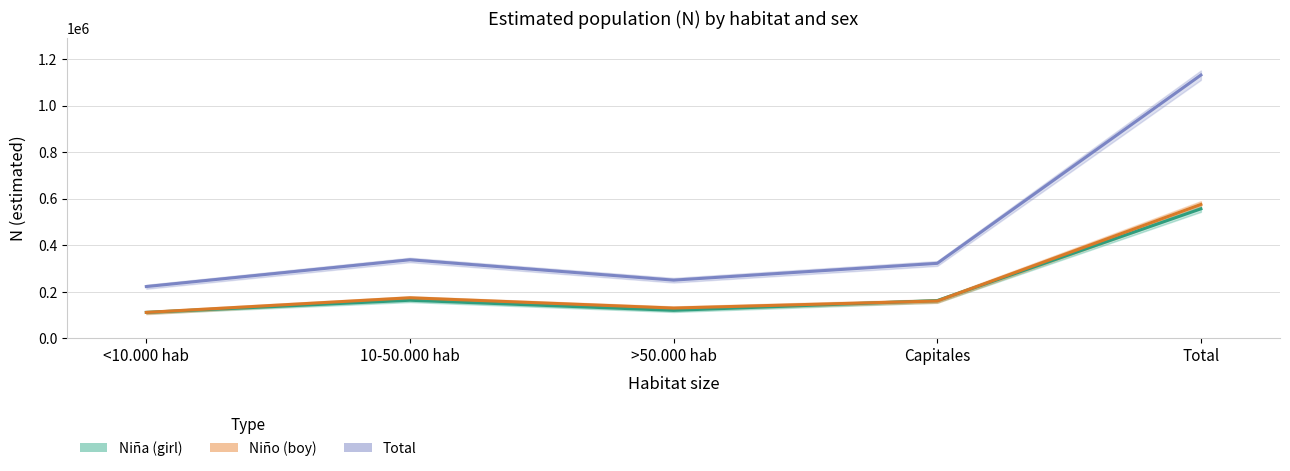

How many values in the Total estimate series exceed 321873?

2